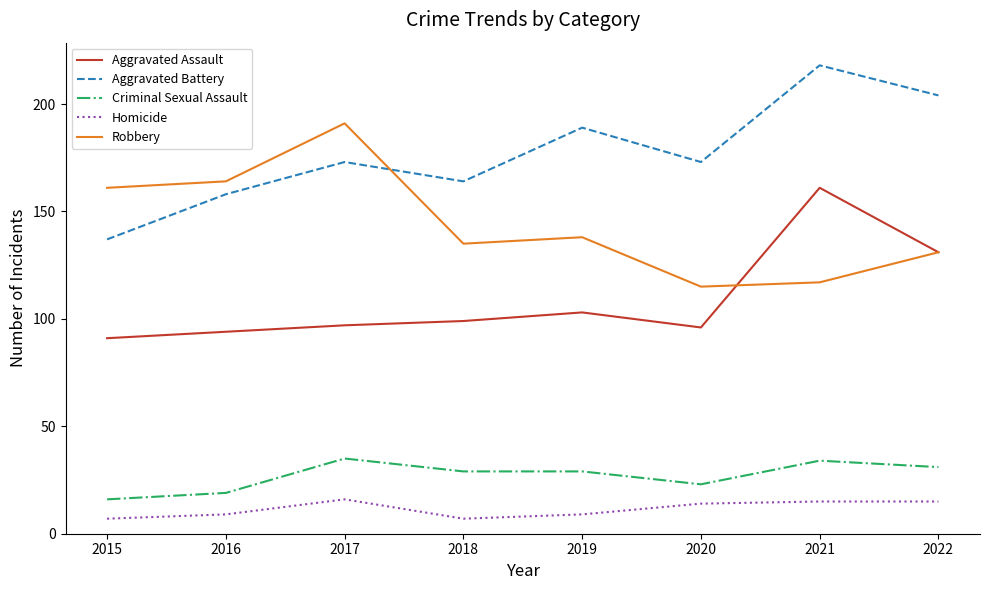

True or false: Homicide and Aggravated Battery intersect in this chart.

False